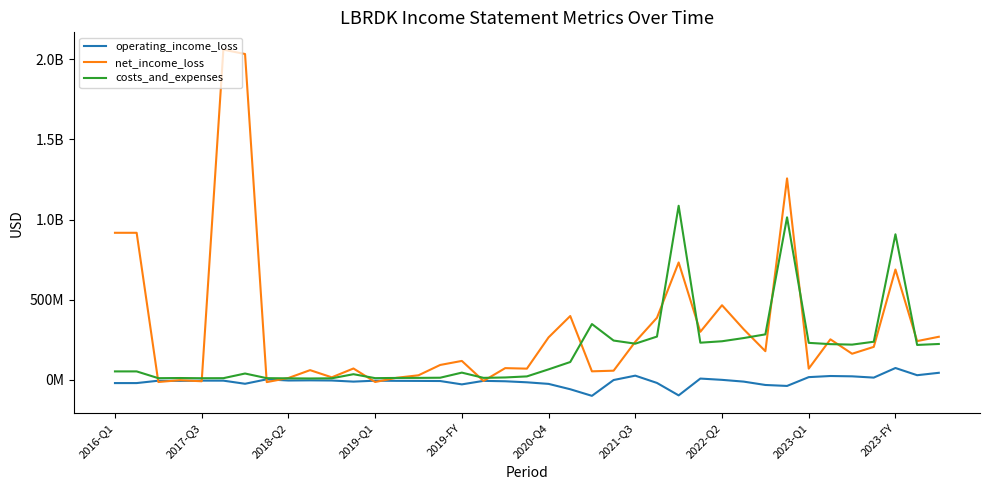

Does the chart have visible grid lines?

No